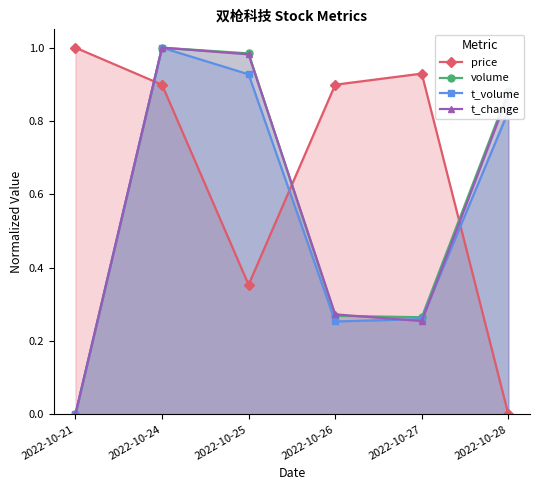

True or false: t_change and volume cross at least once.

True